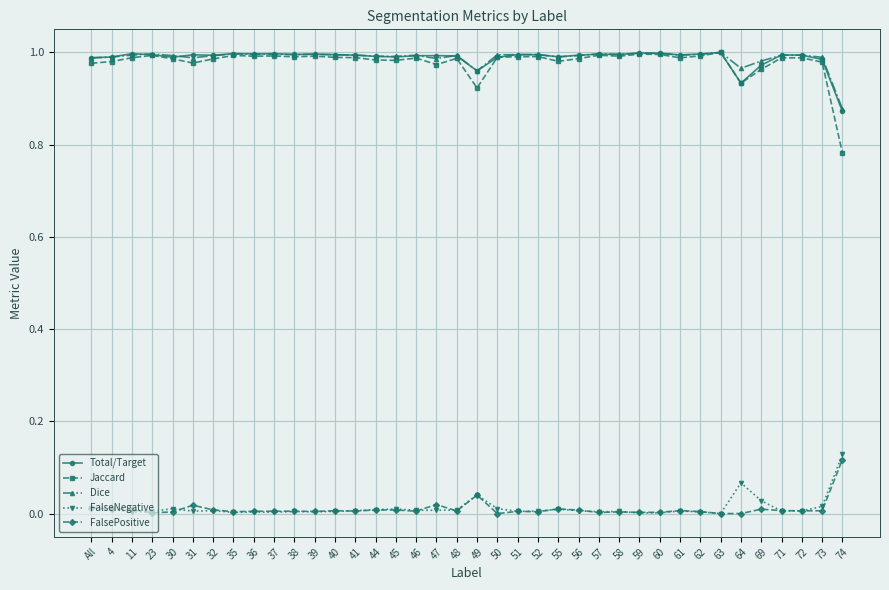

Is this an area chart (filled region under the line)?

No